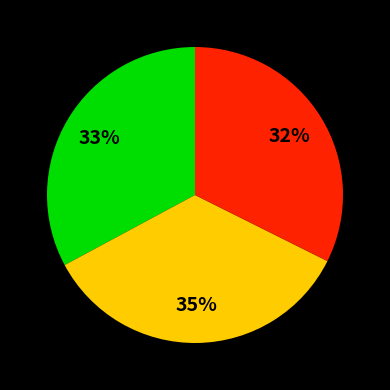

Is there any slice that represents more than half of the pie?

No